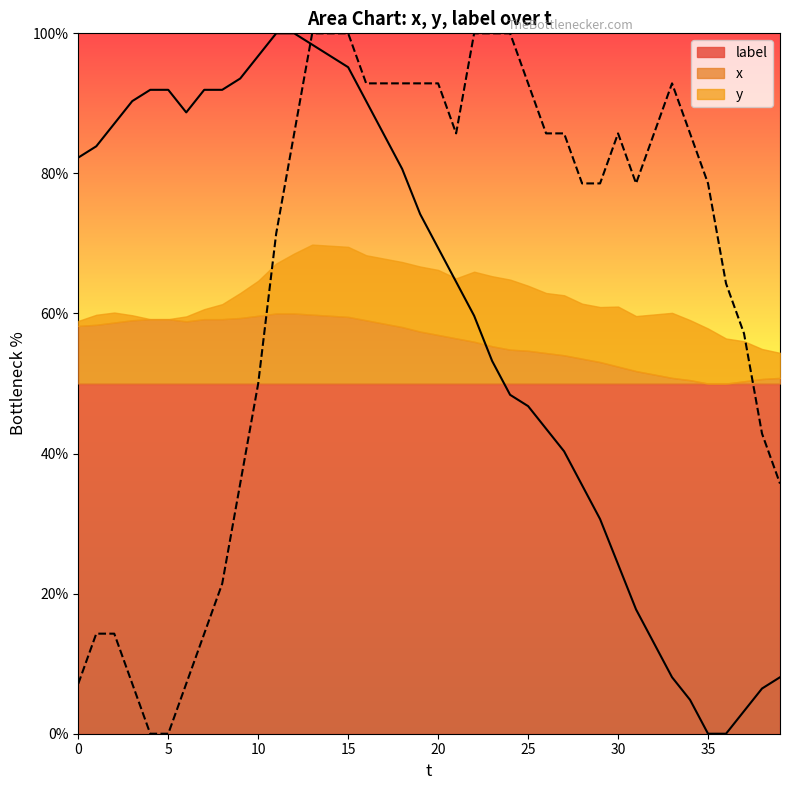

Reading left to right, extract all data points from this chart.

x: 0=82.3	1=83.9	2=87.1	3=90.3	4=91.9	5=91.9	6=88.7	7=91.9	8=91.9	9=93.5	10=96.8	11=100.0	12=100.0	13=98.4	14=96.8	15=95.2	16=90.3	17=85.5	18=80.6	19=74.2	20=69.4	21=64.5	22=59.7	23=53.2	24=48.4	25=46.8	26=43.5	27=40.3	28=35.5	29=30.6	30=24.2	31=17.7	32=12.9	33=8.1	34=4.8	35=0.0	36=0.0	37=3.2	38=6.5	39=8.1
y: 0=7.1	1=14.3	2=14.3	3=7.1	4=0.0	5=0.0	6=7.1	7=14.3	8=21.4	9=35.7	10=50.0	11=71.4	12=85.7	13=100.0	14=100.0	15=100.0	16=92.9	17=92.9	18=92.9	19=92.9	20=92.9	21=85.7	22=100.0	23=100.0	24=100.0	25=92.9	26=85.7	27=85.7	28=78.6	29=78.6	30=85.7	31=78.6	32=85.7	33=92.9	34=85.7	35=78.6	36=64.3	37=57.1	38=42.9	39=35.7